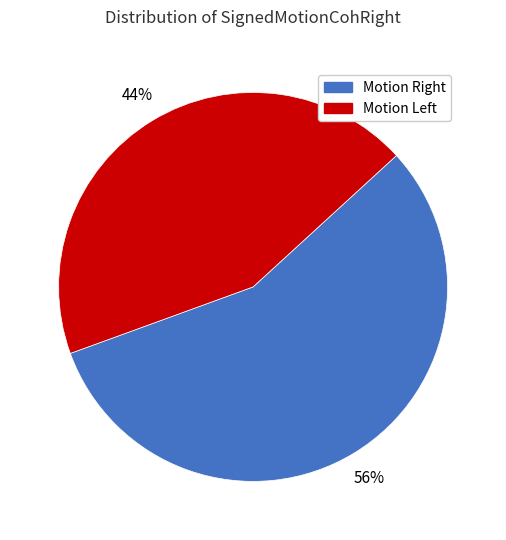

To the nearest percent, what is the average slice percentage?

50%